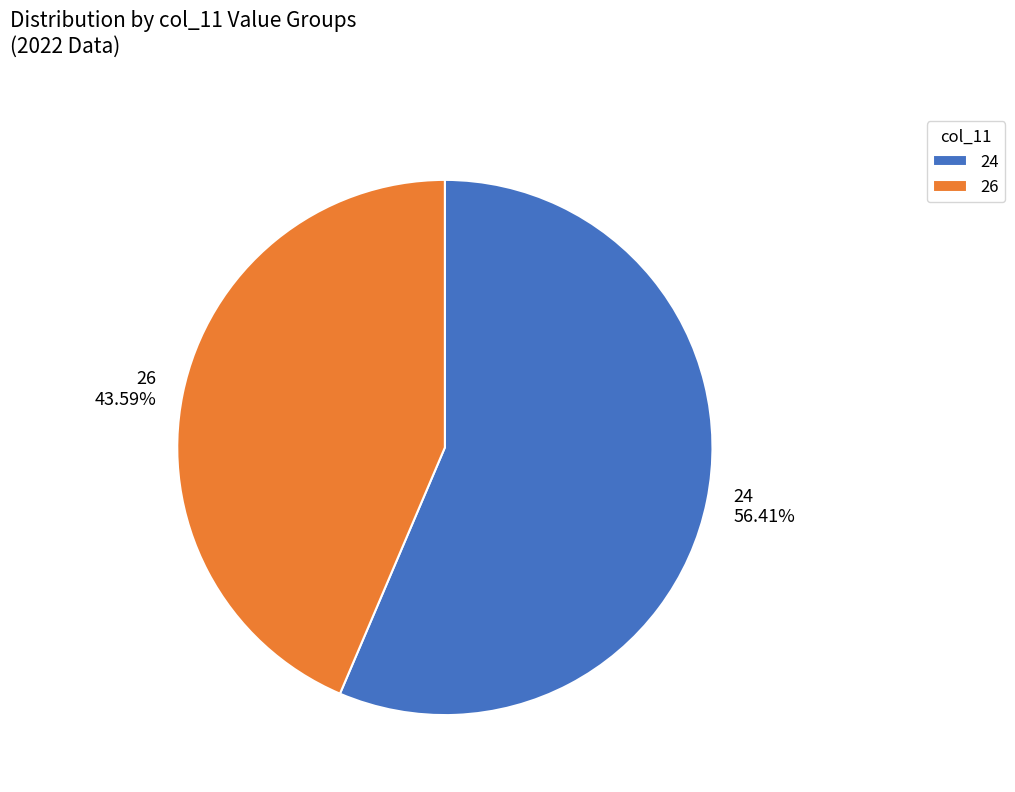

What percentage is the 24 slice, to the nearest percent?

56%